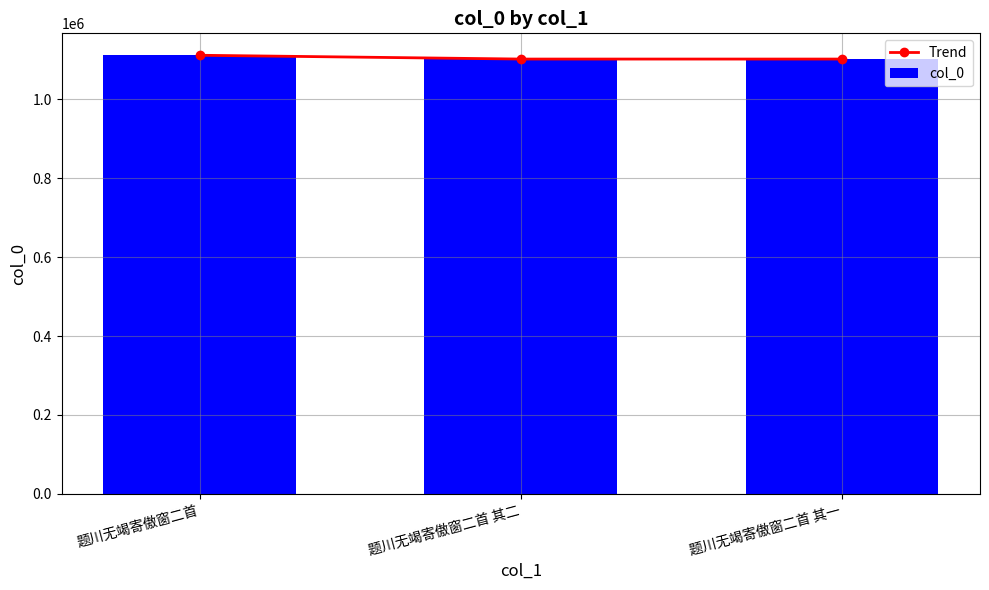

Is the value of col_0 at 题川无竭寄傲窗二首 其一 greater than the value of Trend at 题川无竭寄傲窗二首 其一?

No